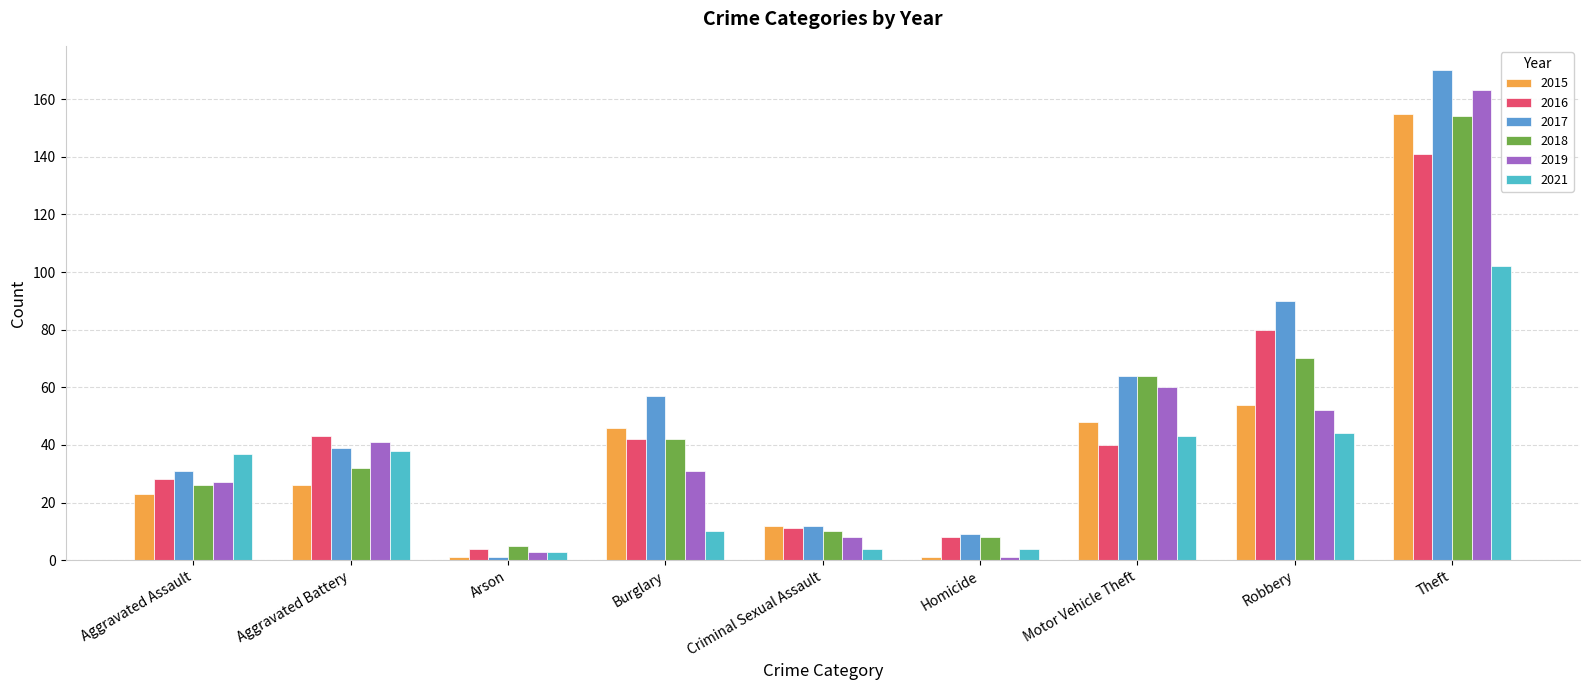

What is the difference between the highest and lowest values at Motor Vehicle Theft?

24